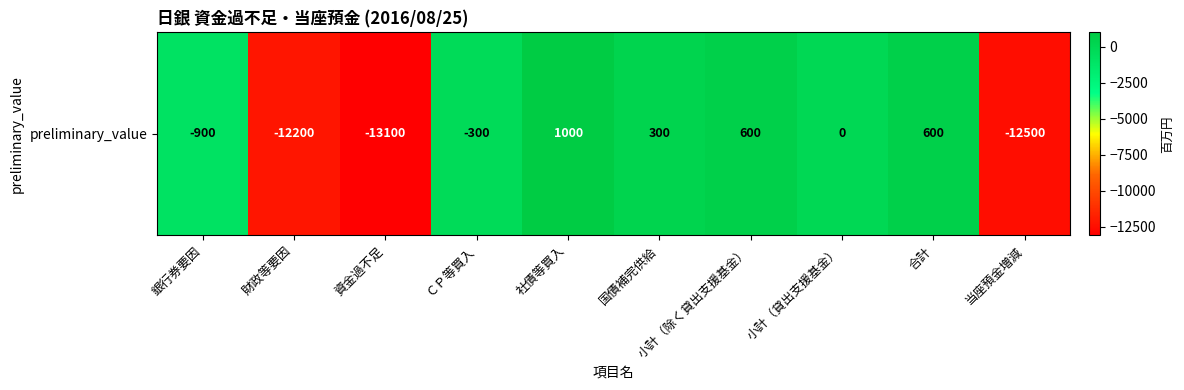

List the labels in order of value, smallest first.

資金過不足, 当座預金増減, 財政等要因, 銀行券要因, ＣＰ等買入, 小計（貸出支援基金）, 国債補完供給, 小計（除く貸出支援基金）, 合計, 社債等買入